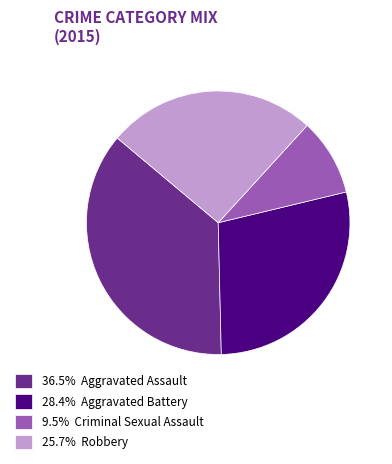

Do 36.5% Aggravated Assault and 28.4% Aggravated Battery together represent more than half of the pie?

Yes